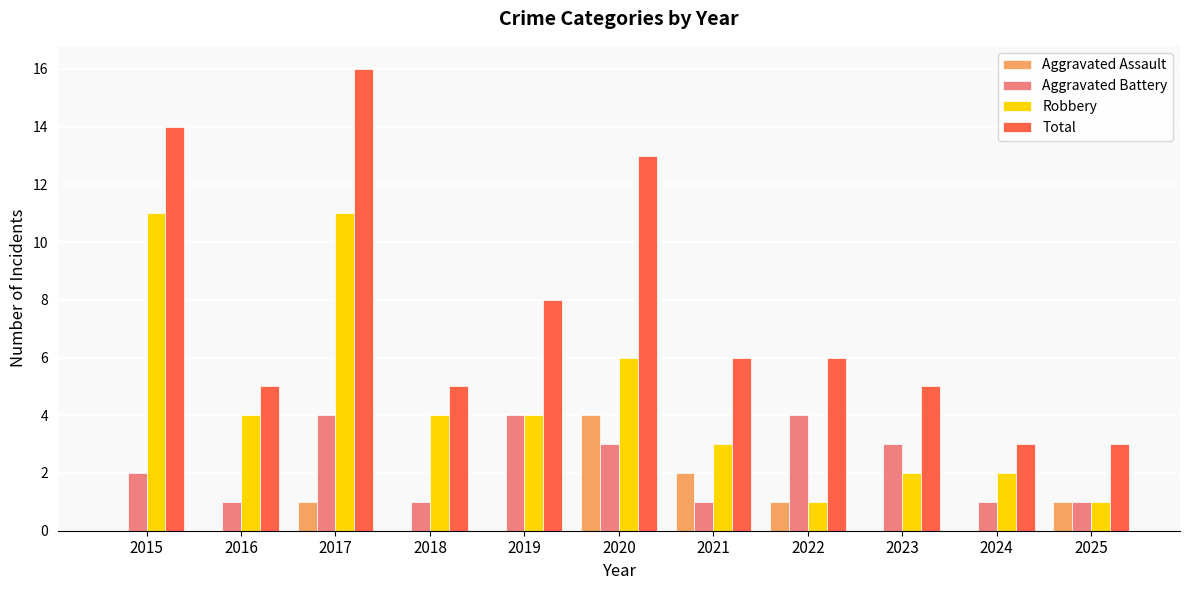

How many data points does each series have?

11